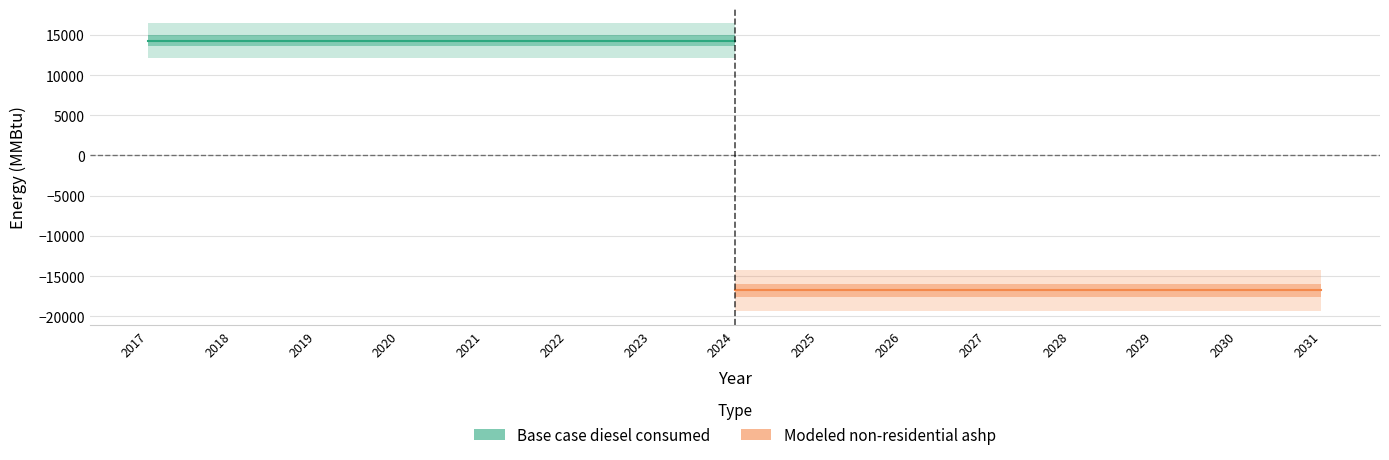

True or false: Base case diesel consumed has a value of 20665.1 at 2022.

False